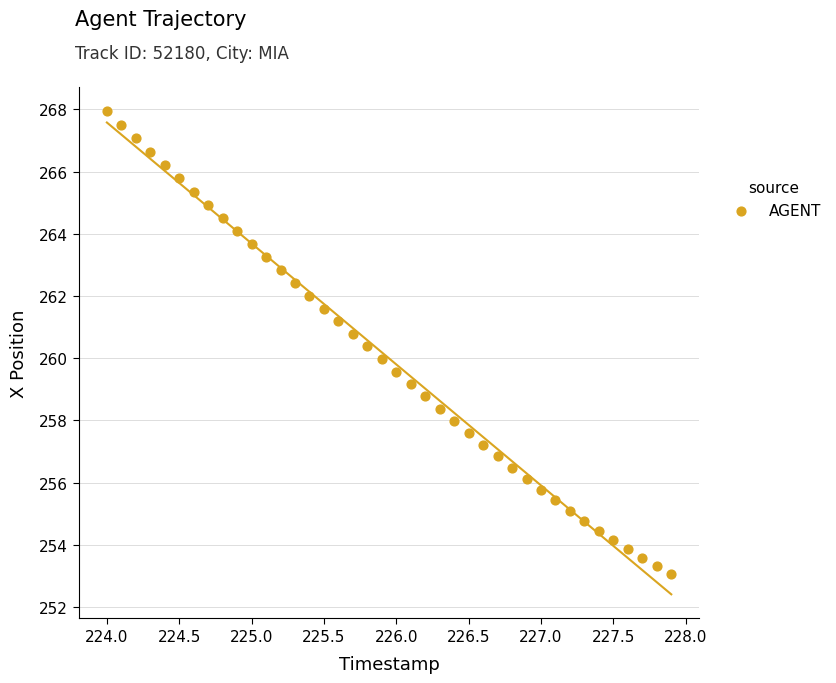

What is the range of Y values (max minus min)?

14.9